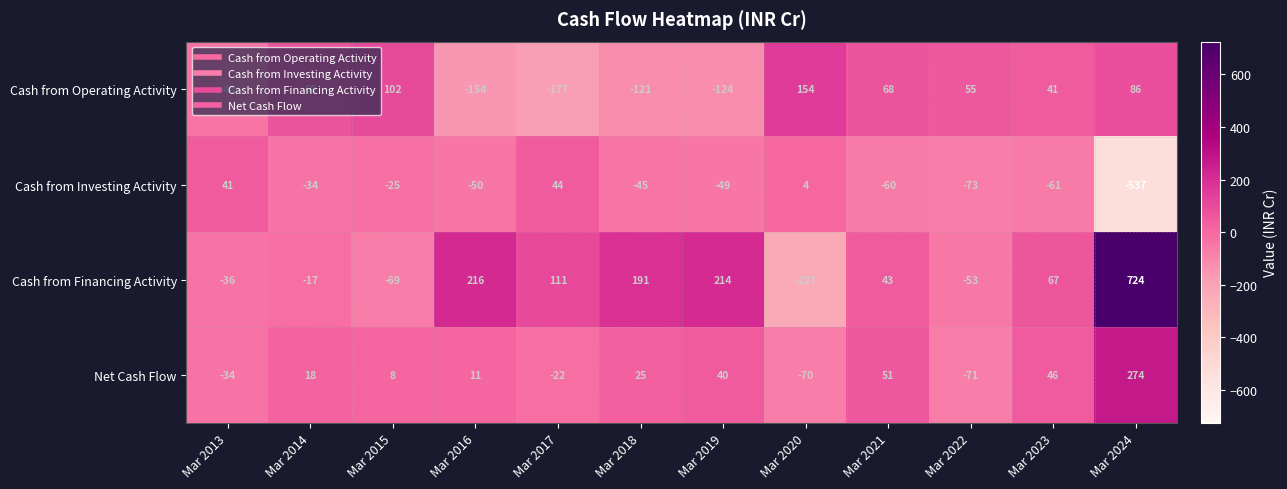

The Cash from Operating Activity series shows 30 at Mar 2014. True or false?

False